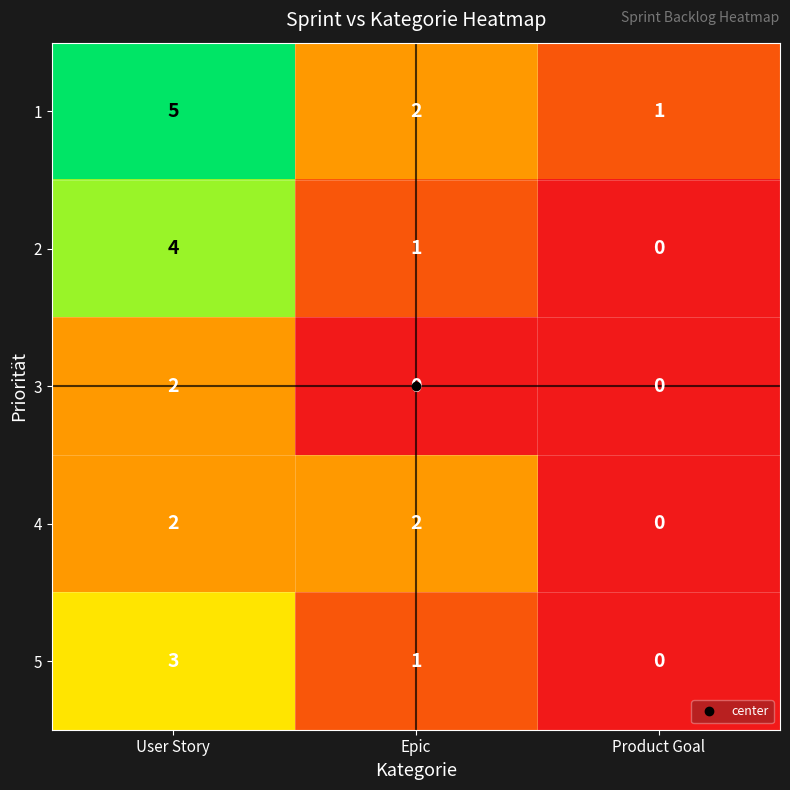

How many 4 values are between 0 and 2?

3